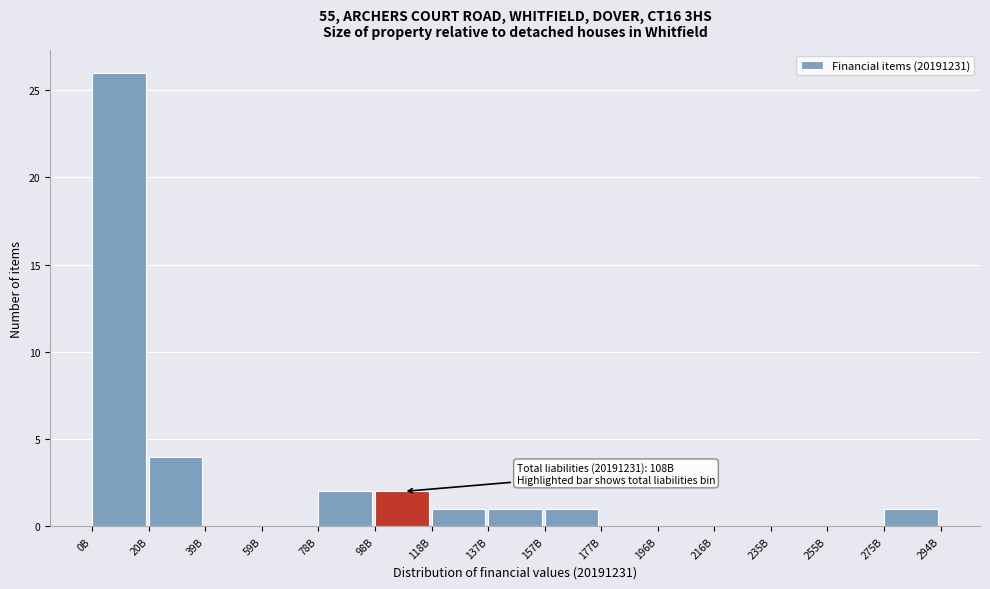

Reading left to right, list all the values displayed in this chart.

0B=26	20B=4	39B=0	59B=0	78B=2	98B=2	118B=1	137B=1	157B=1	177B=0	196B=0	216B=0	235B=0	255B=0	275B=1